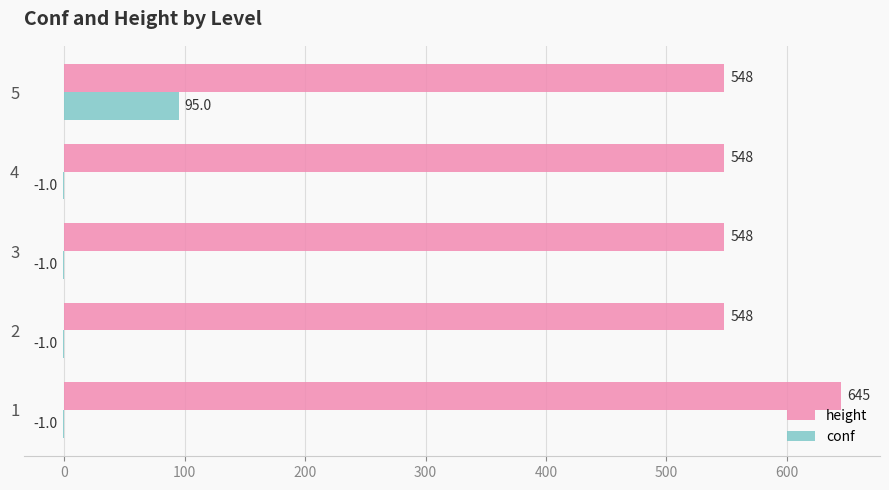

The value of conf at 5 is 151. True or false?

False